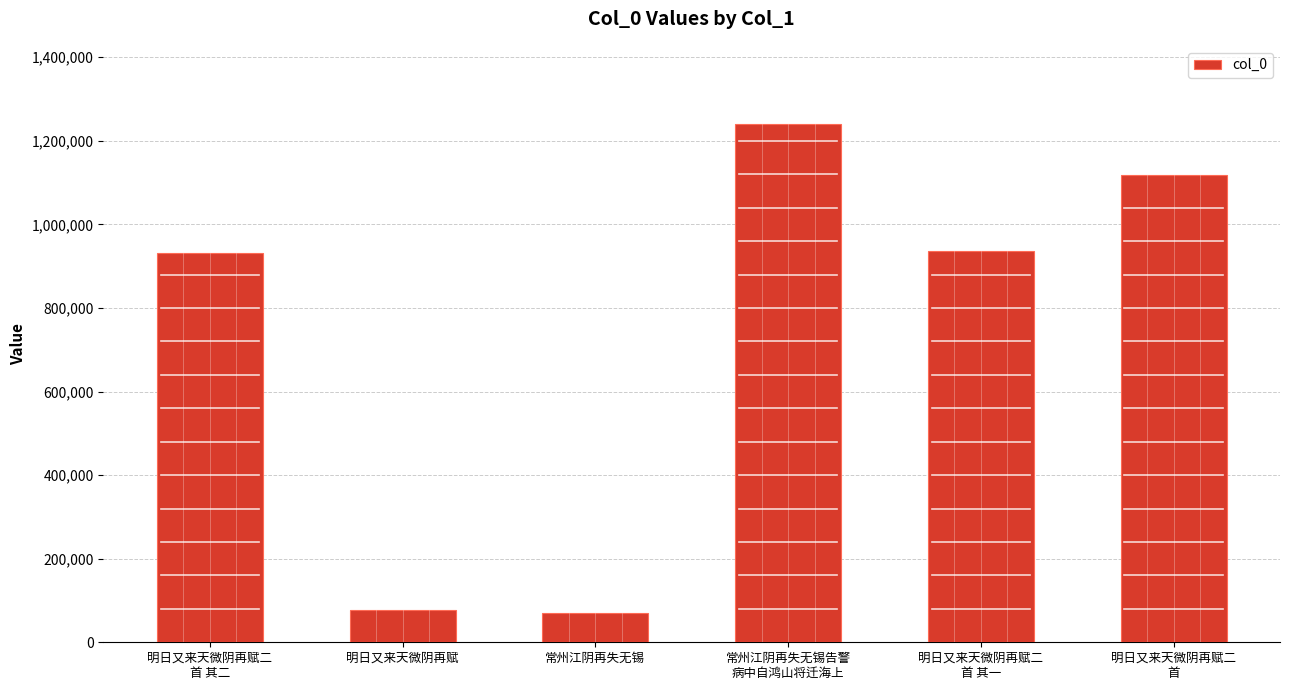

How many categories are shown in the chart?

6